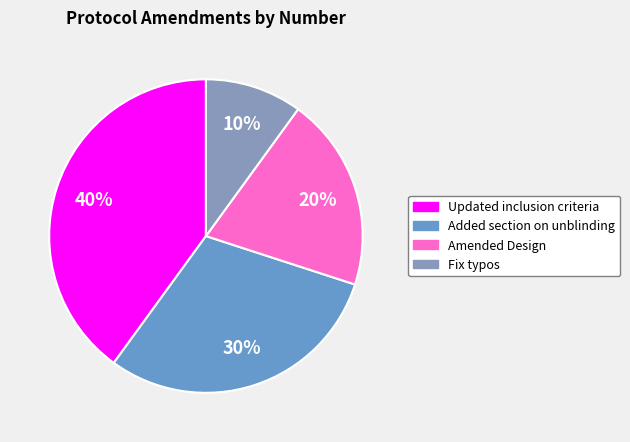

How many segments does this pie chart have?

4